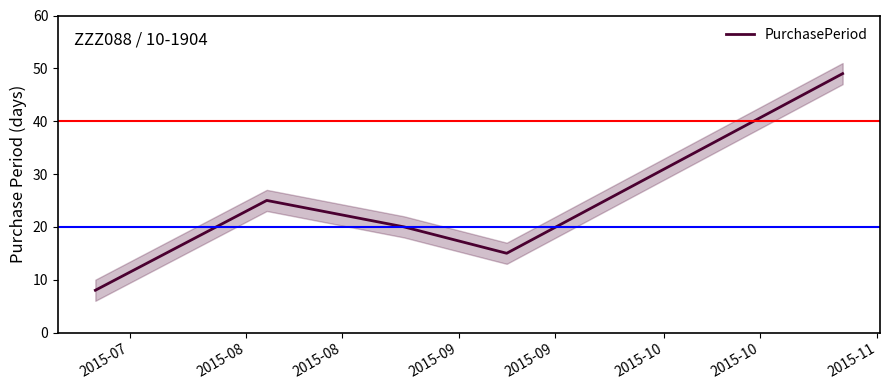

What is the highest value of the PurchasePeriod series?

49